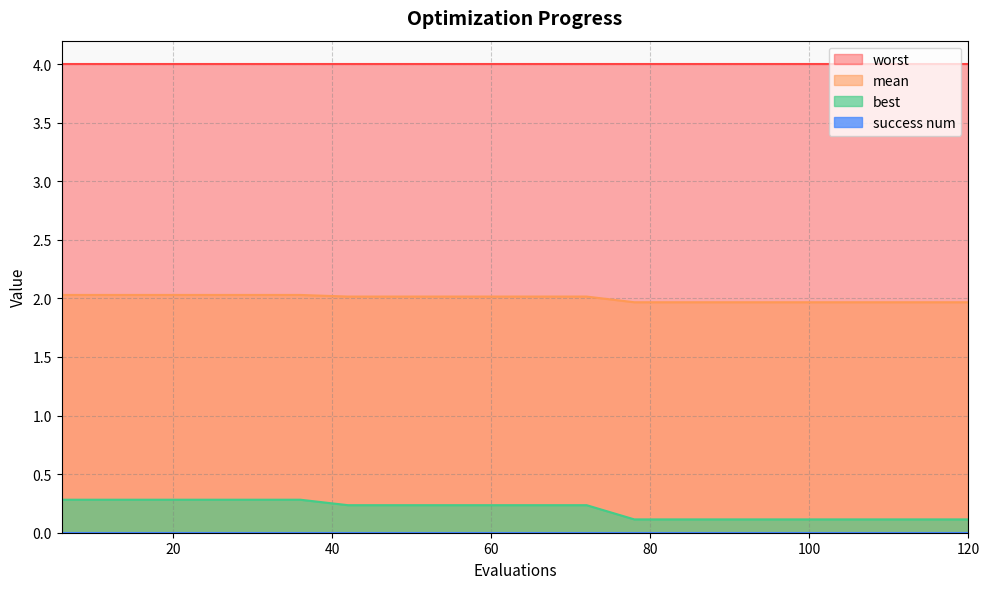

Where does the mean series first go above 2?

6